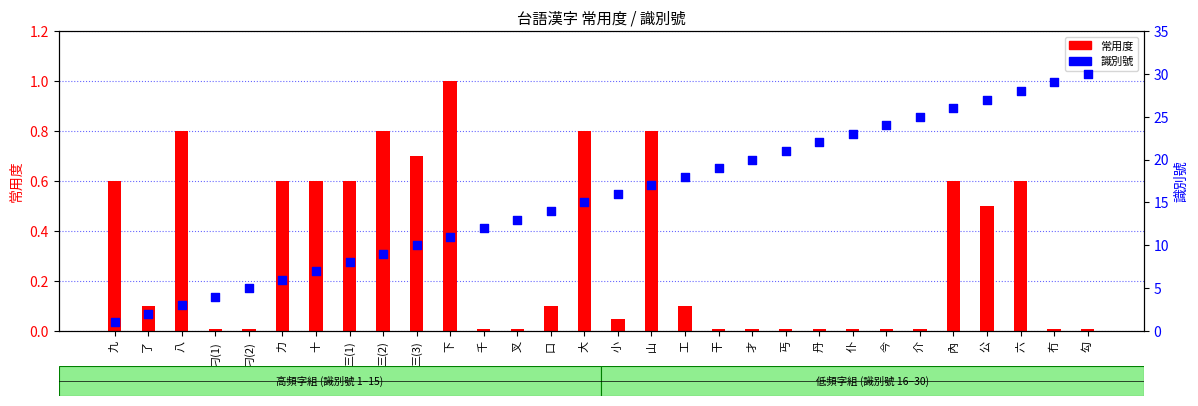

At which category is the sum across all series the highest?

勾